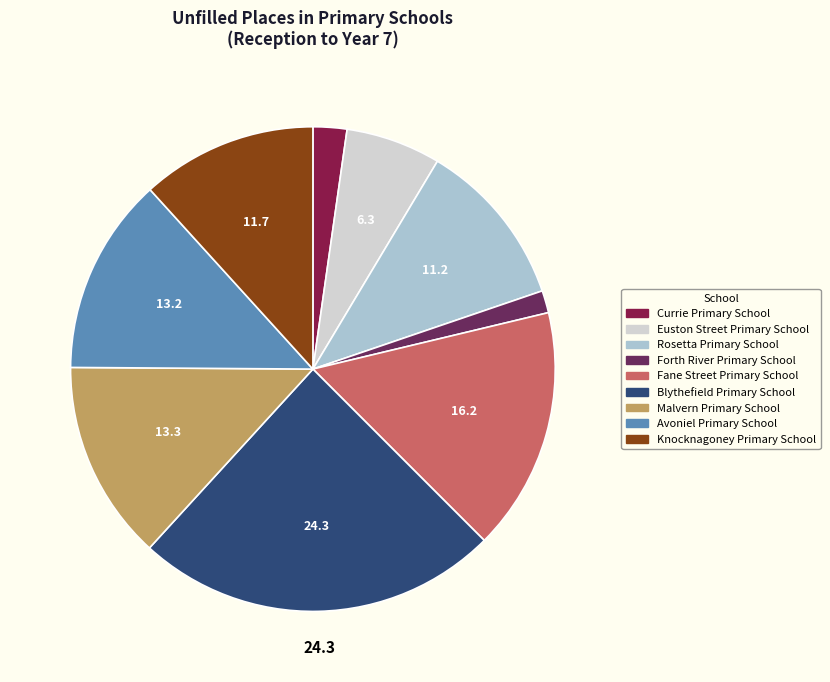

Is there a majority slice in this chart?

No